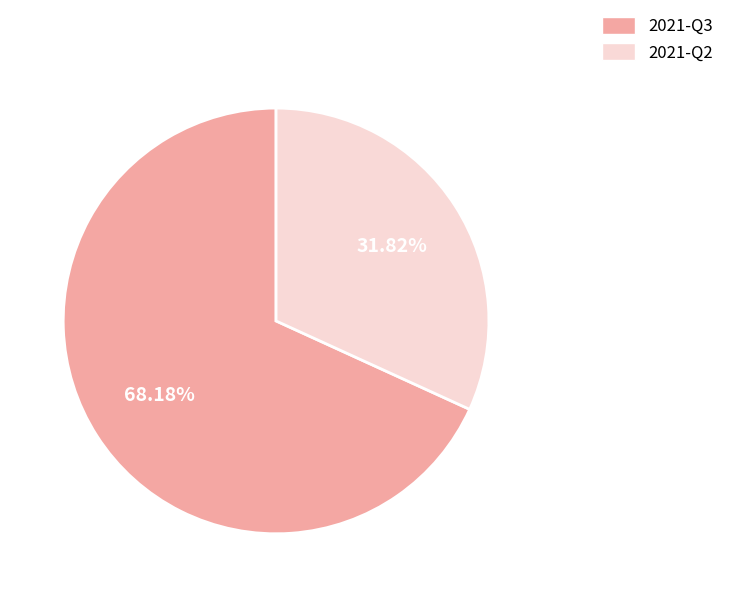

Which category has the smallest portion of the pie?

2021-Q2